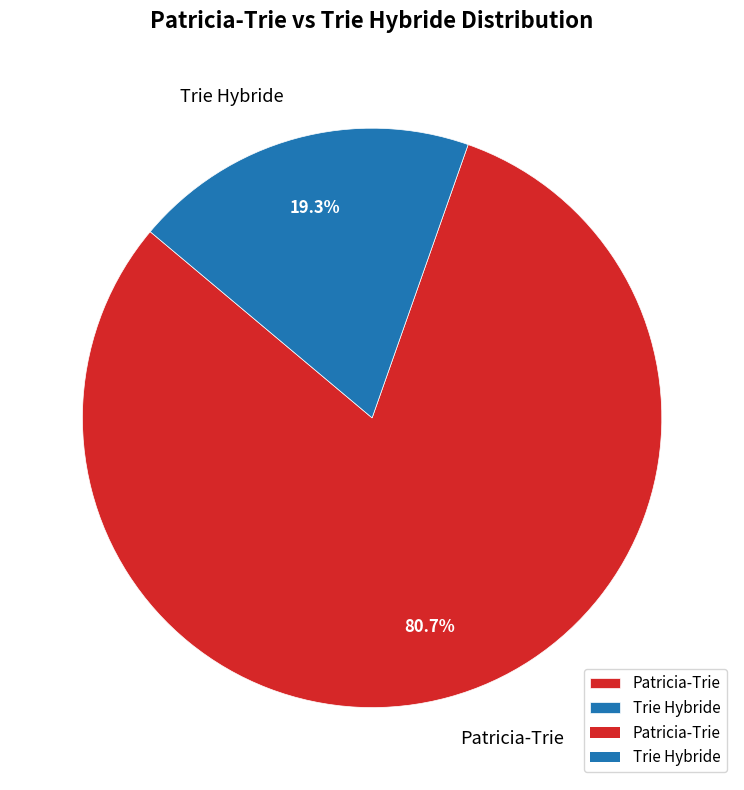

Which category has the biggest portion of the pie?

Patricia-Trie